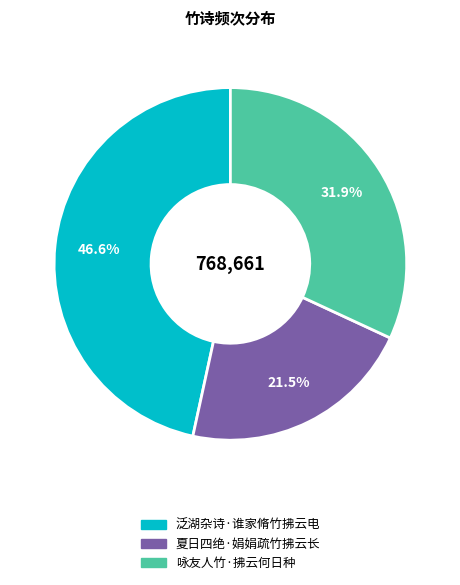

Between 咏友人竹·拂云何日种 and 夏日四绝·娟娟疏竹拂云长, which is larger?

咏友人竹·拂云何日种